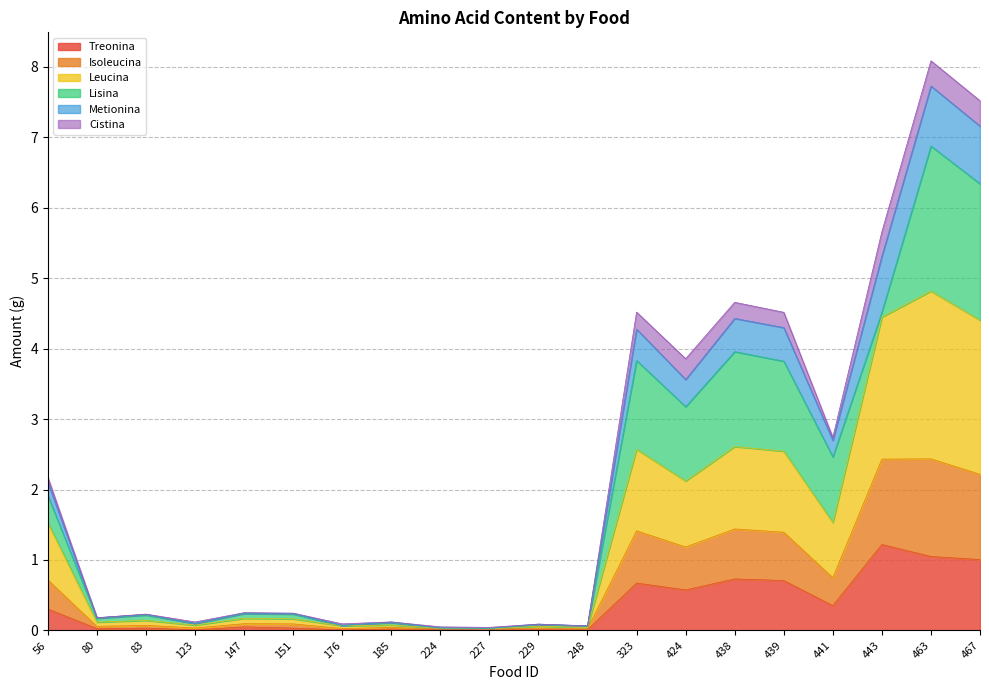

True or false: Metionina and Leucina cross at least once.

False